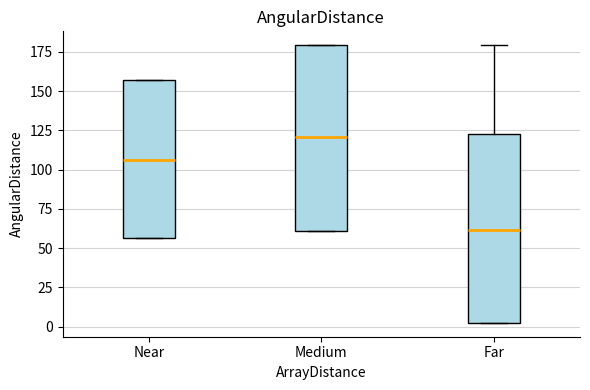

Reading left to right, read every box against the y-axis: the position of its median line, the range the box covers, and the ends of its whiskers. The values are not printed on the chart, so give them approximately, as read against the axis.

Near: median 105, box 55 to 155, whiskers 55 to 155
Medium: median 120, box 60 to 180, whiskers 60 to 180
Far: median 60, box 5 to 125, whiskers 5 to 180